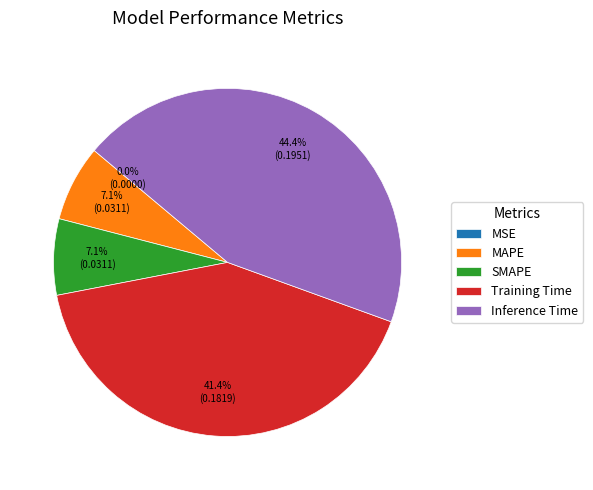

Is SMAPE the majority of the pie?

No